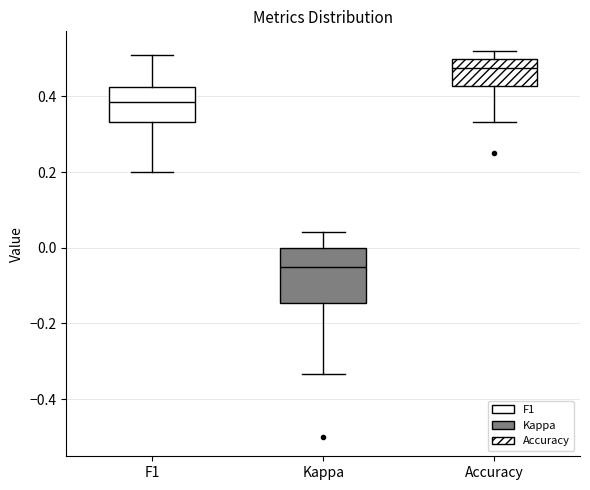

Reading left to right, transcribe this box plot: for each box, give where its median line is, the range the box spans, and where its two whiskers end, as read against the y-axis. The values are not printed on the chart, so give them approximately, as read against the axis.

F1: median 0.38, box 0.34 to 0.42, whiskers 0.20 to 0.52
Kappa: median -0.04, box -0.14 to 0.00, whiskers -0.34 to 0.04
Accuracy: median 0.48, box 0.42 to 0.50, whiskers 0.34 to 0.52